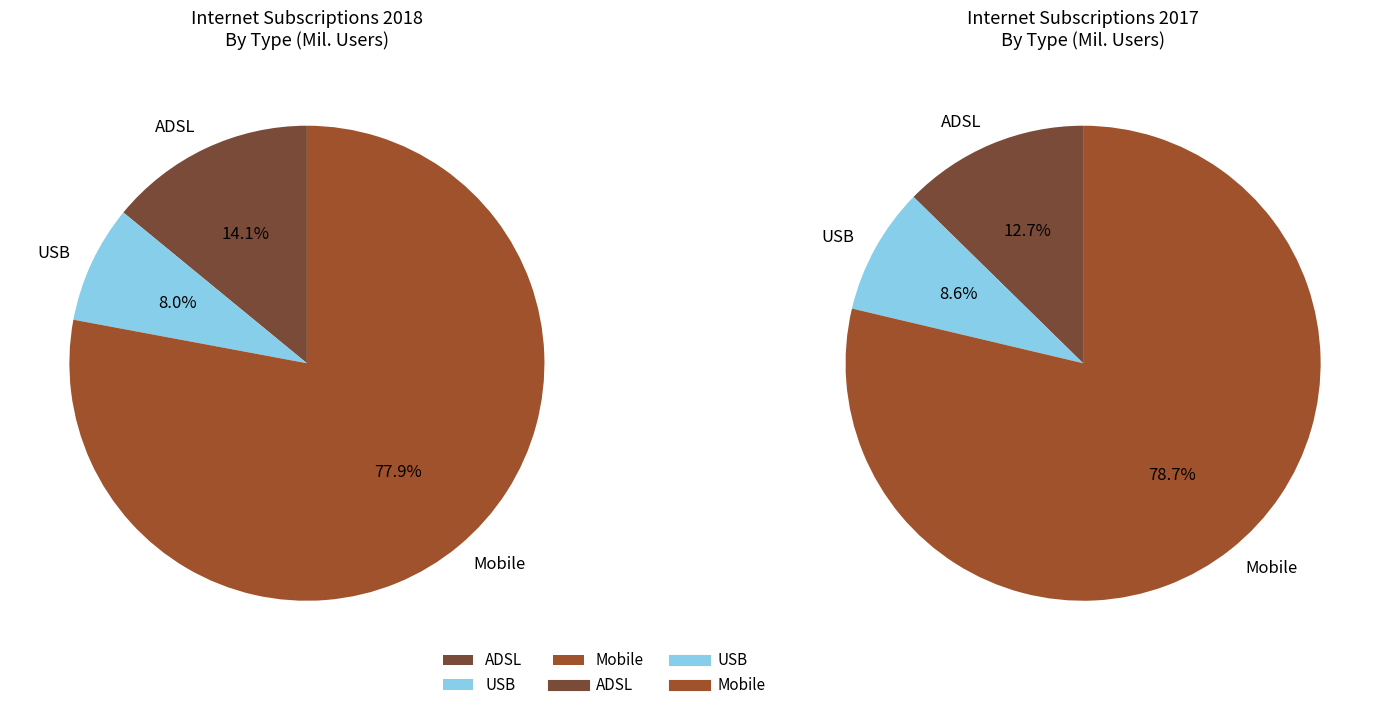

Is the sum of 8 and 3 greater than half?

No